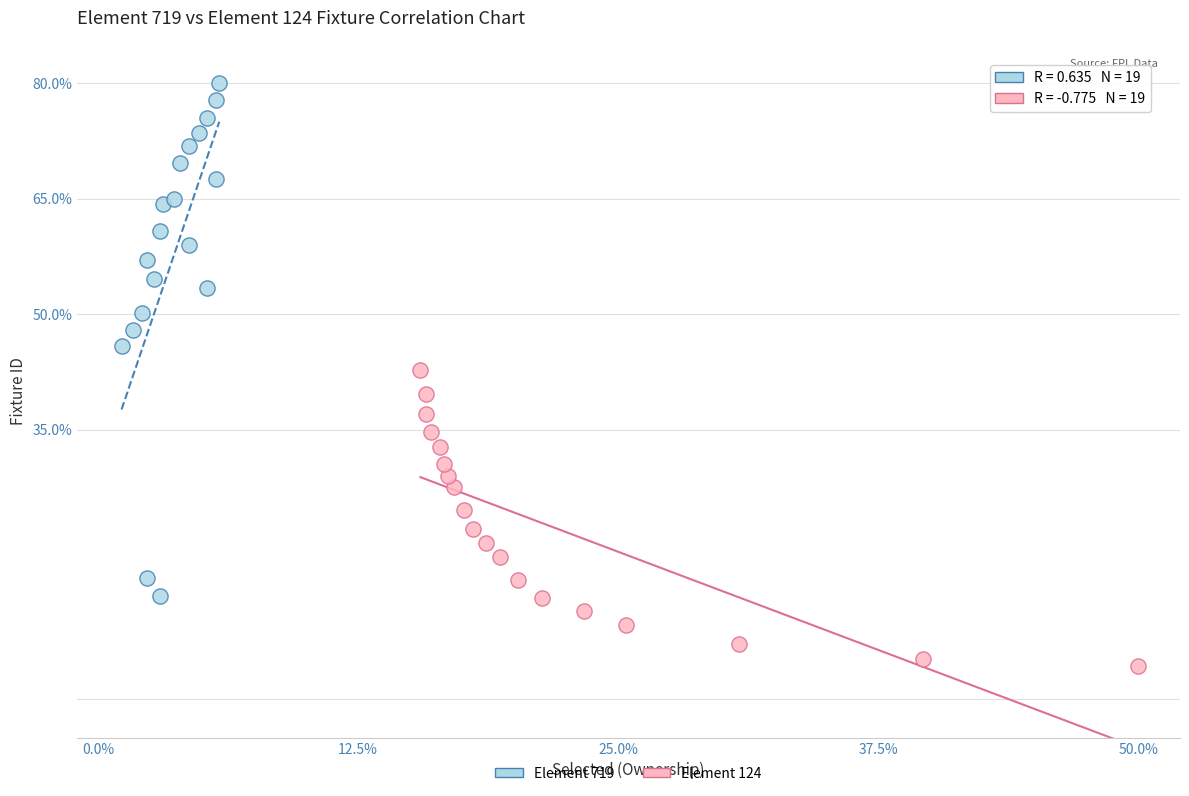

Which series contains the highest Y value?

Element 719